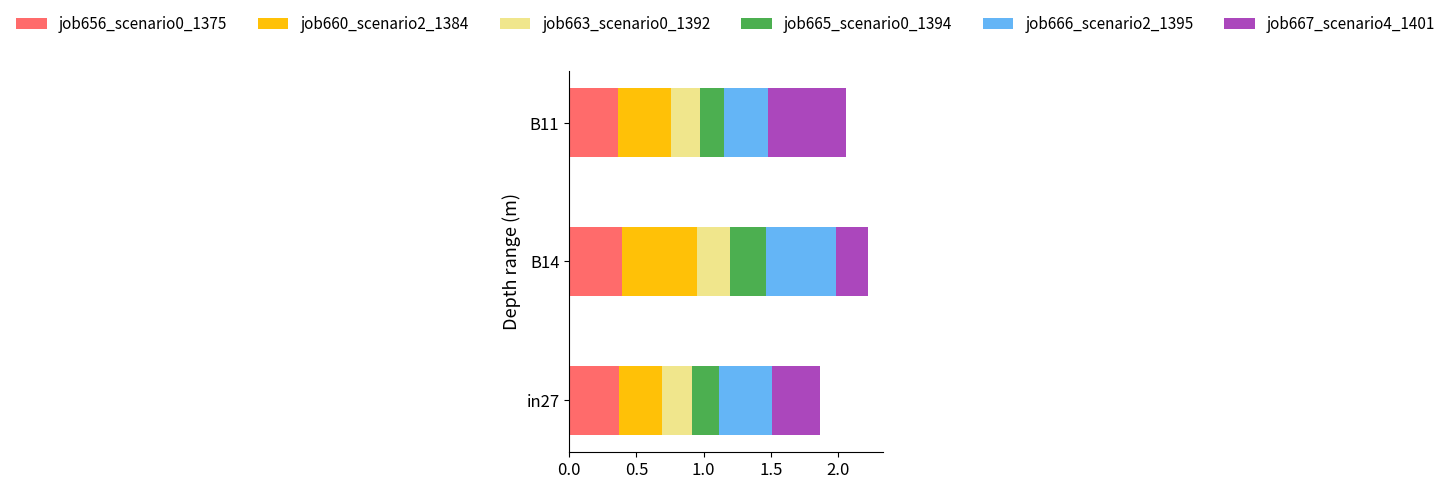

Count the job656_scenario0_1375 values in the range 0 to 1.

3